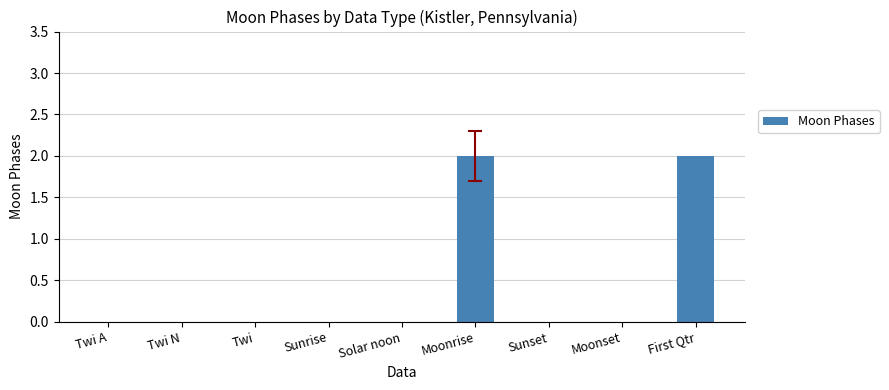

Reading left to right, what are all the values shown in this chart?

0	0	0	0	0	2	0	0	2